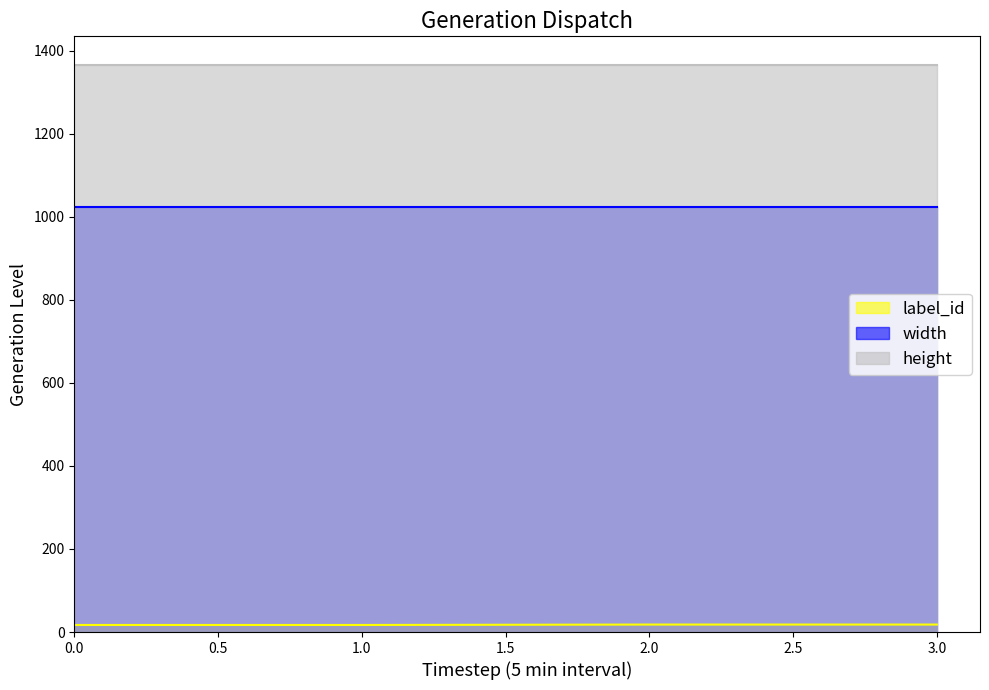

What is the average value of the width series?

1024